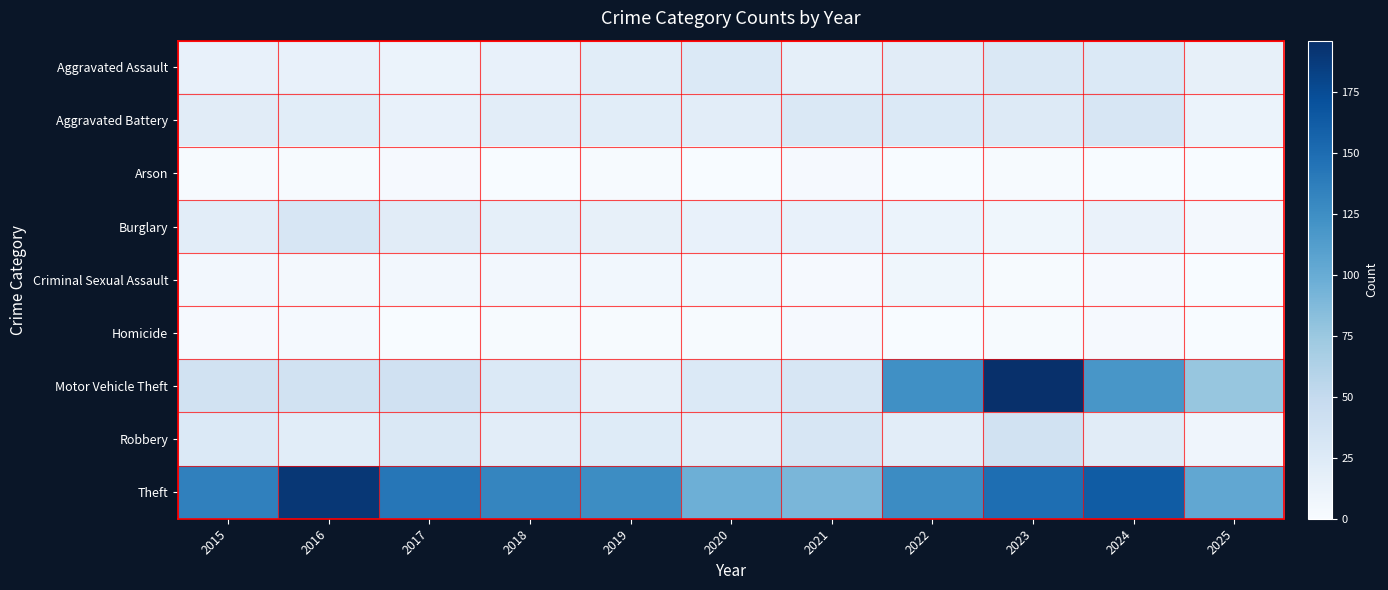

Reading left to right, list all the values displayed in this chart.

Aggravated Assault: 2015=15	2016=15	2017=12	2018=15	2019=21	2020=27	2021=17	2022=22	2023=28	2024=27	2025=16
Aggravated Battery: 2015=22	2016=21	2017=15	2018=20	2019=21	2020=20	2021=28	2022=27	2023=26	2024=31	2025=12
Arson: 2015=1	2016=1	2017=2	2018=0	2019=1	2020=0	2021=2	2022=0	2023=1	2024=0	2025=0
Burglary: 2015=20	2016=32	2017=22	2018=17	2019=16	2020=15	2021=14	2022=12	2023=7	2024=13	2025=4
Criminal Sexual Assault: 2015=5	2016=4	2017=5	2018=5	2019=6	2020=6	2021=2	2022=7	2023=1	2024=2	2025=0
Homicide: 2015=2	2016=3	2017=0	2018=1	2019=1	2020=1	2021=2	2022=0	2023=1	2024=2	2025=0
Motor Vehicle Theft: 2015=38	2016=38	2017=39	2018=27	2019=17	2020=27	2021=32	2022=124	2023=196	2024=118	2025=77
Robbery: 2015=27	2016=21	2017=28	2018=20	2019=24	2020=20	2021=32	2022=20	2023=37	2024=22	2025=8
Theft: 2015=135	2016=190	2017=143	2018=131	2019=126	2020=97	2021=91	2022=127	2023=149	2024=163	2025=104